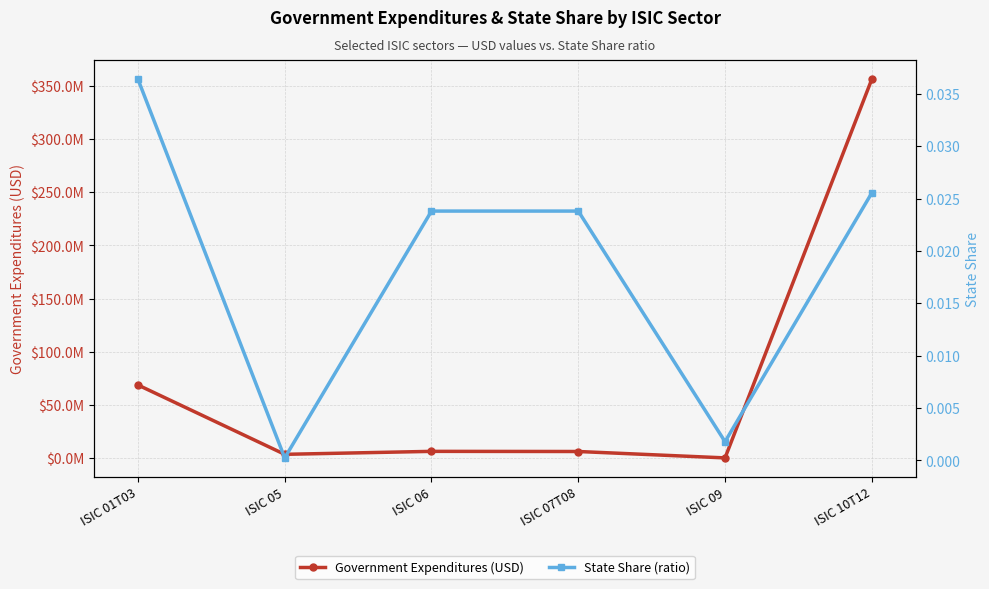

What is the label of the 2nd point from the left?

ISIC 05